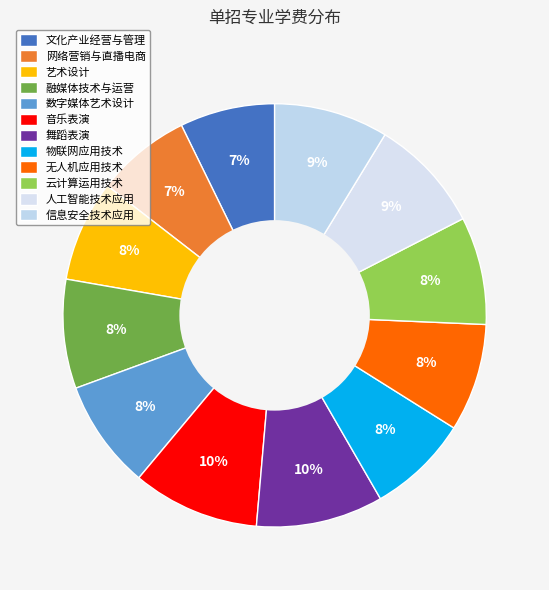

Count the number of slices in the pie.

12